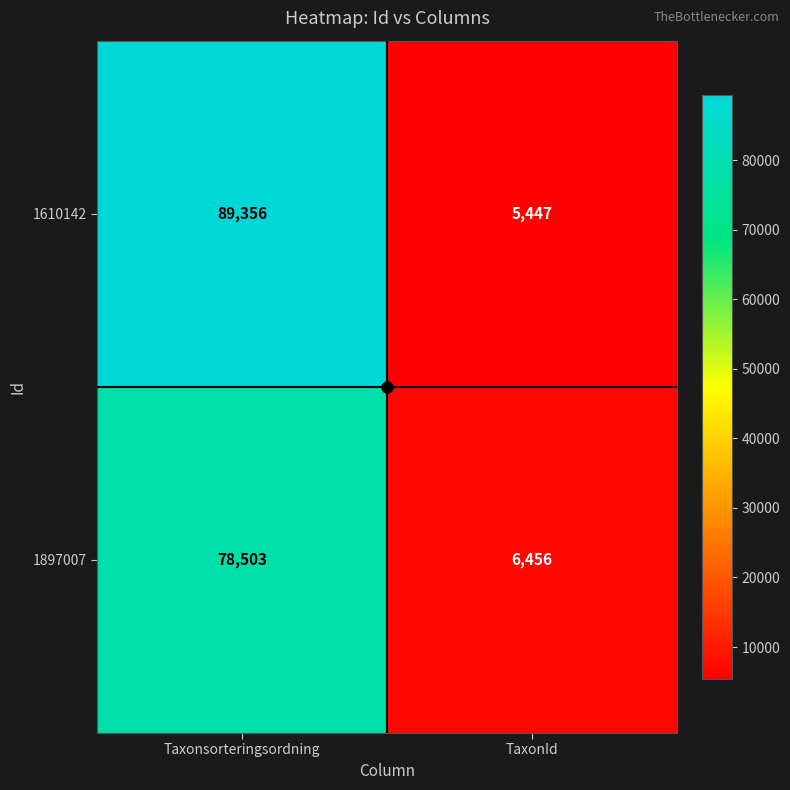

At which label is 1897007 closest to 42479?

TaxonId